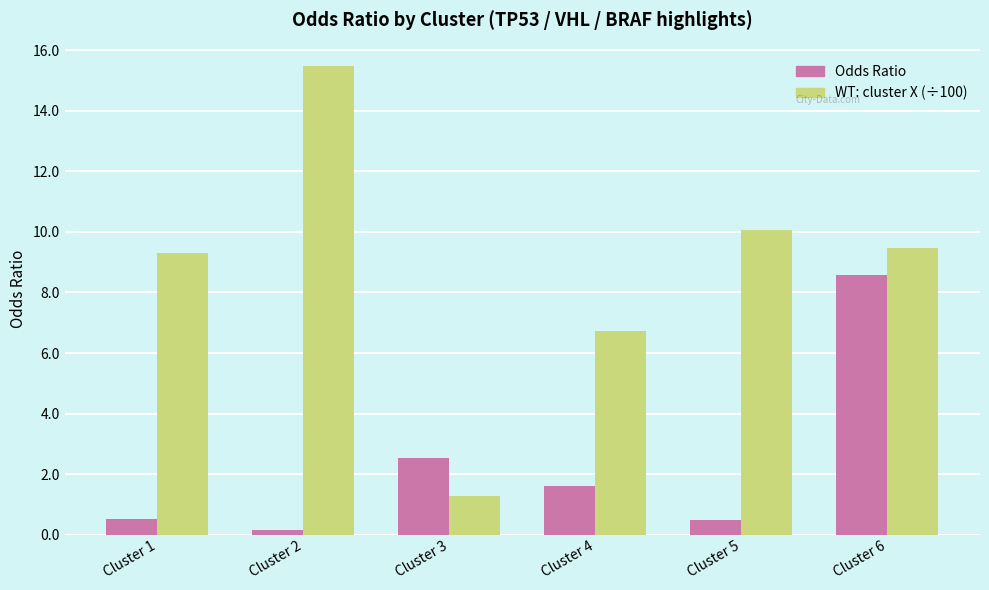

What value does the WT: cluster X (÷100) series have at Cluster 4?

6.7